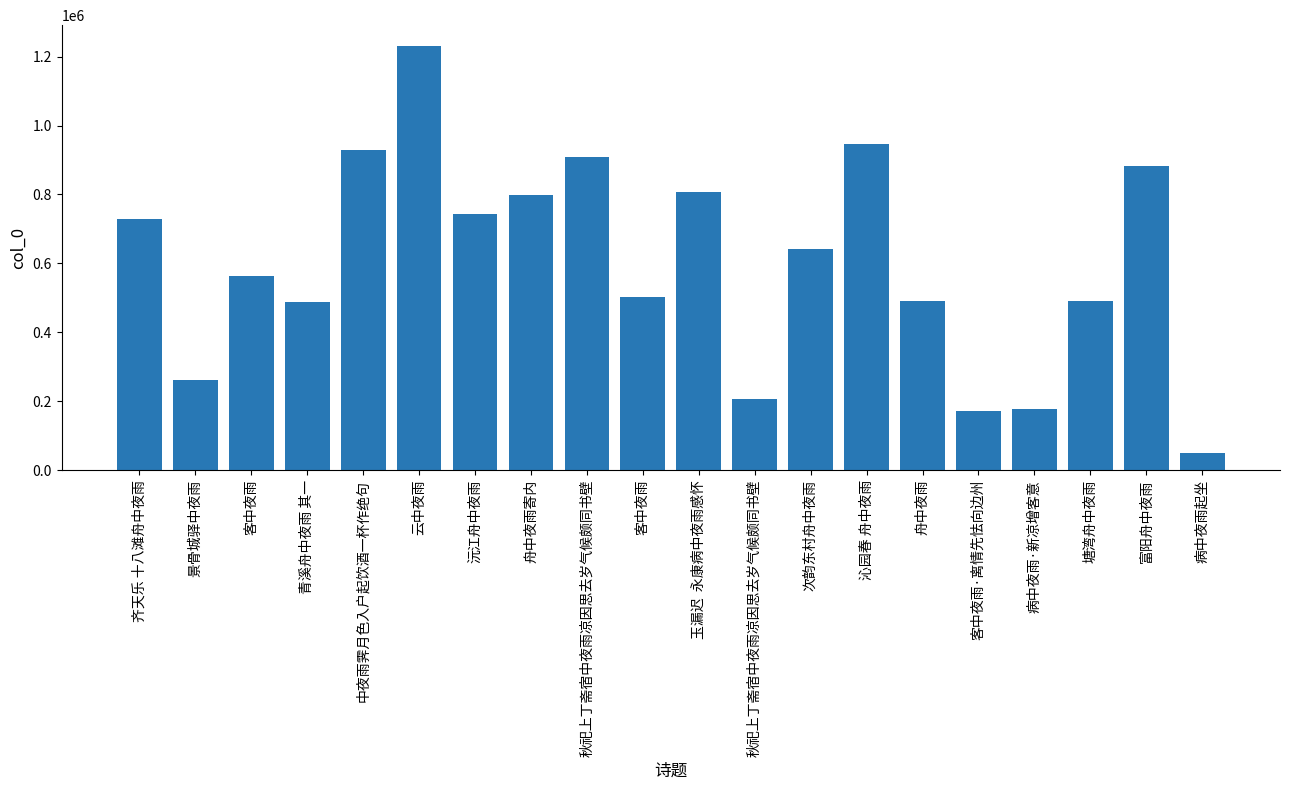

How many data points does each series have?

20